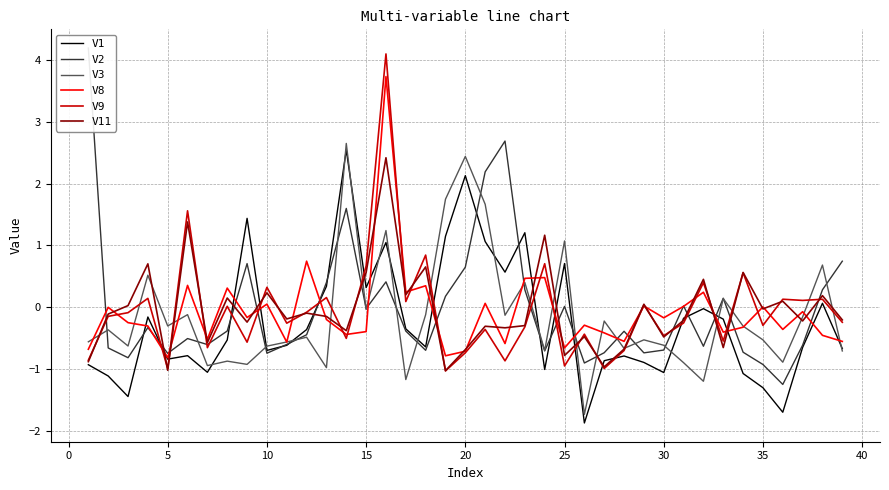

How many values in the V11 series exceed 0?

15